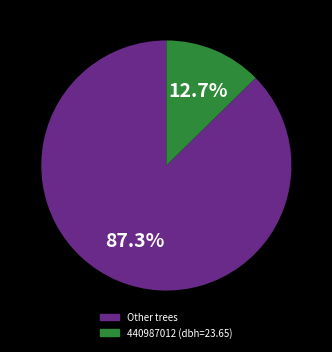

Is there a majority slice in this chart?

Yes